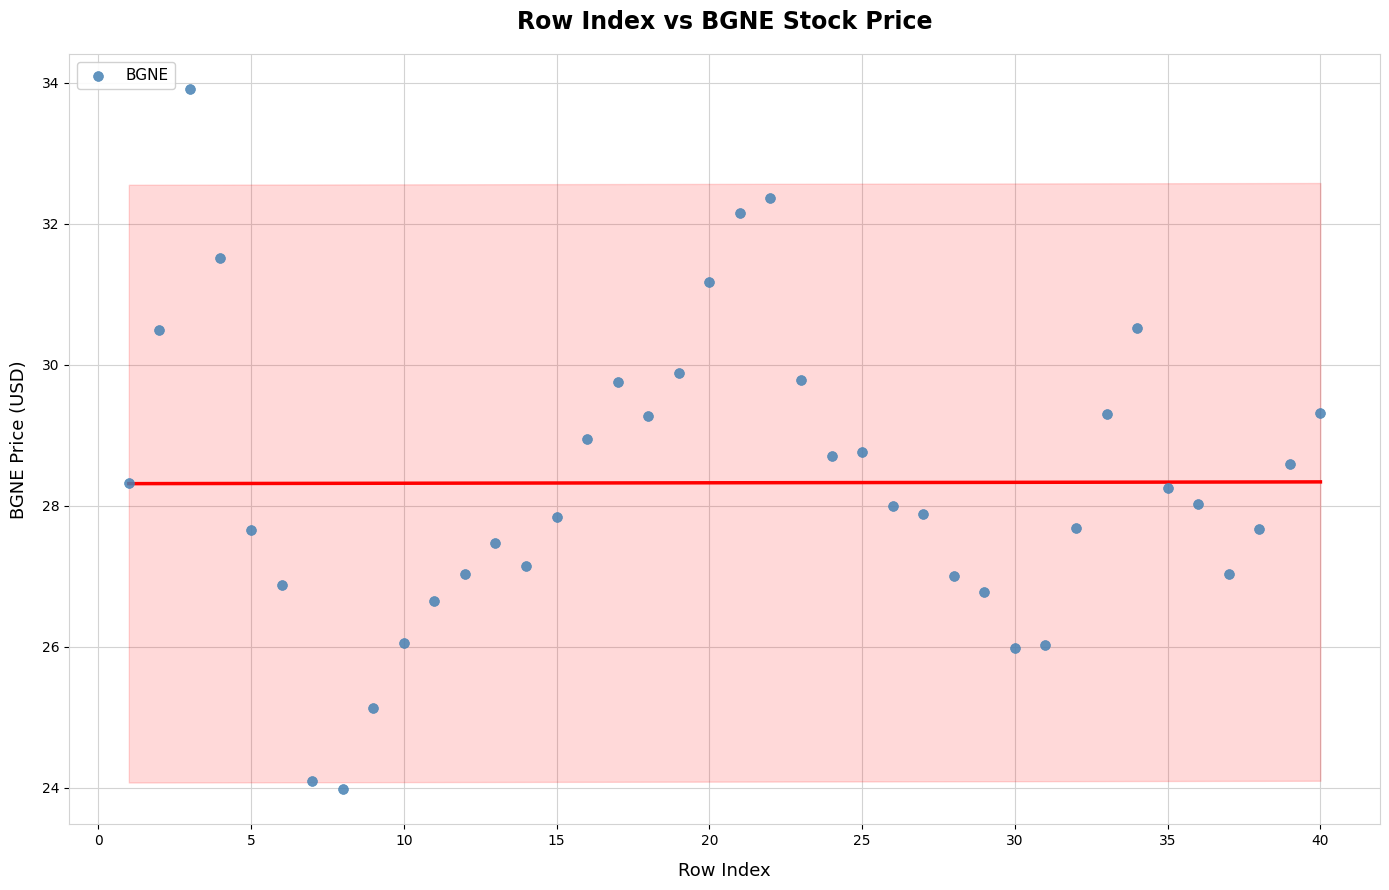

What is the range of Y values (max minus min)?

9.9